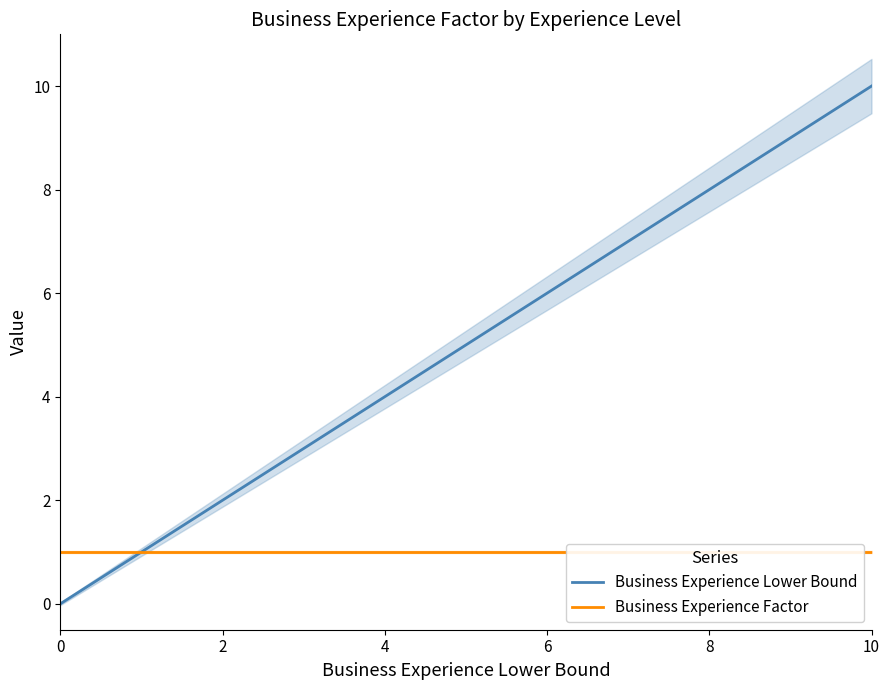

What is the value of the Business Experience Factor point at the 3rd from the left?

1